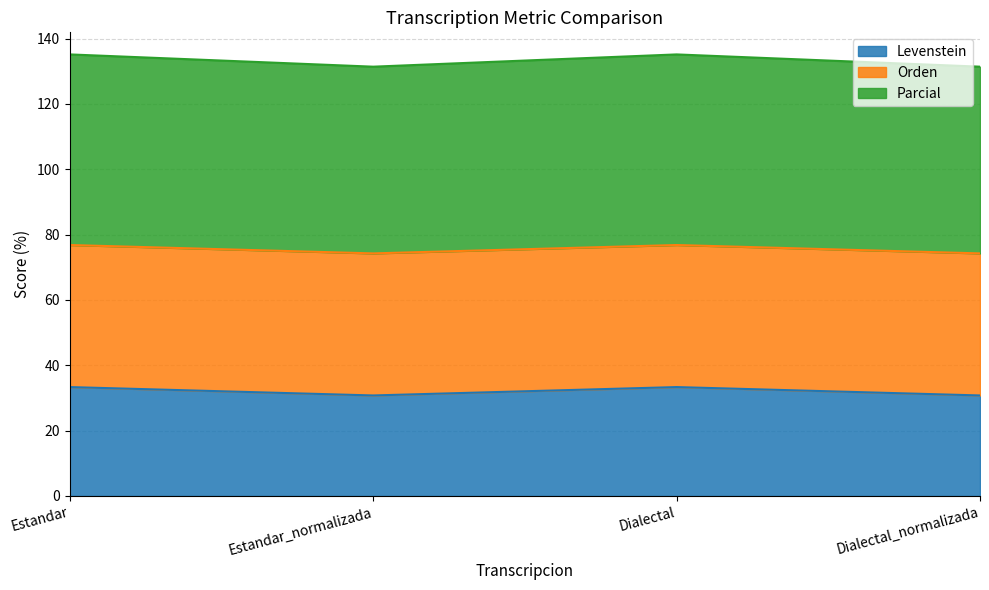

What is the total value across all series at Dialectal?

135.1